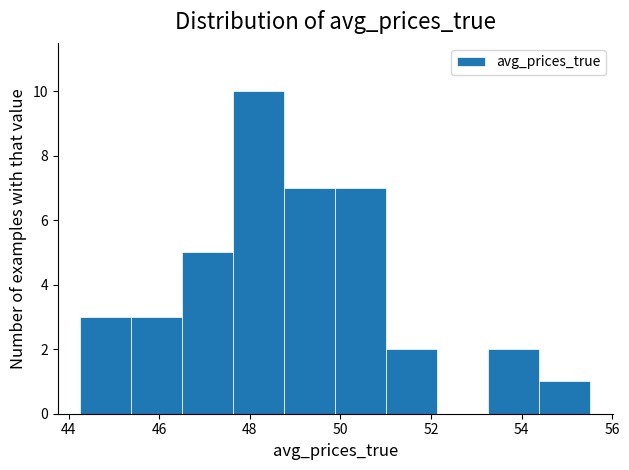

Reading left to right, list every bar in this chart as the range it spans on the x-axis followed by its height. Neither the bar edges nor the heights are printed on the chart, so give them approximately, as read against the axes.

44.2 to 45.4: 3
45.4 to 46.6: 3
46.6 to 47.6: 5
47.6 to 48.8: 10
48.8 to 49.8: 7
49.8 to 51.0: 7
51.0 to 52.2: 2
52.2 to 53.2: 0
53.2 to 54.4: 2
54.4 to 55.6: 1